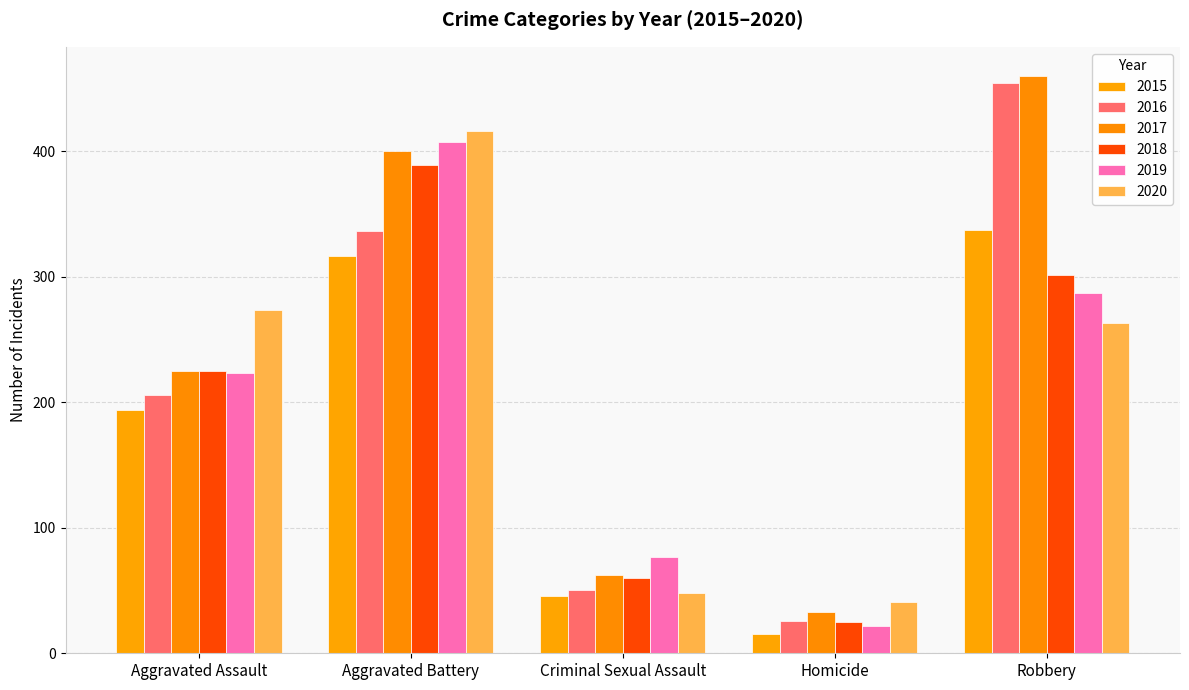

Which label corresponds to the largest value in the chart?

Robbery